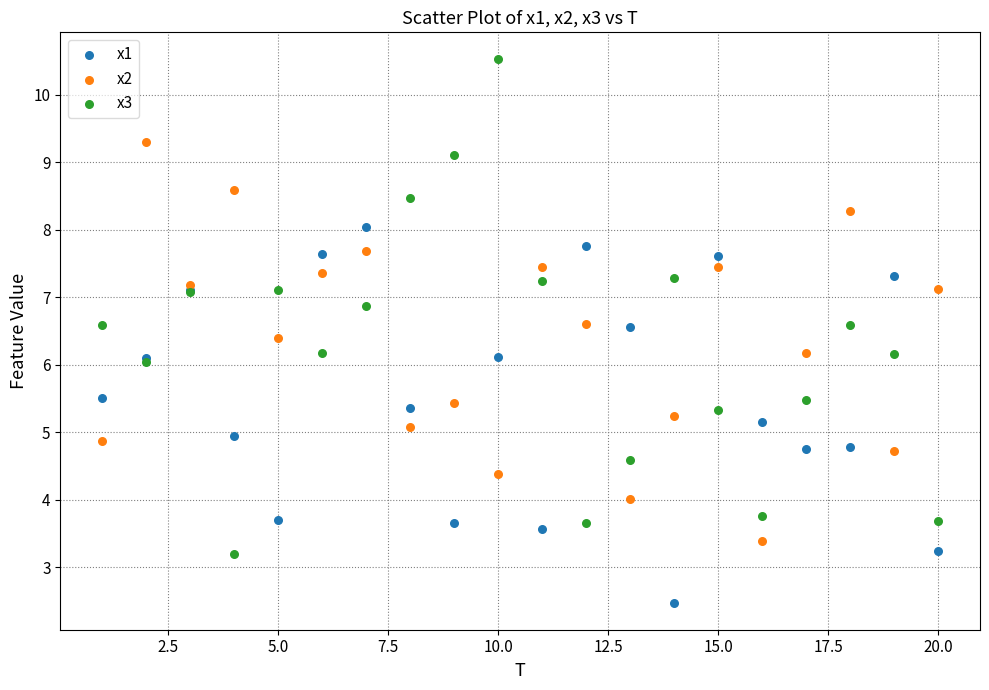

Which series has the widest spread of Y values?

x3